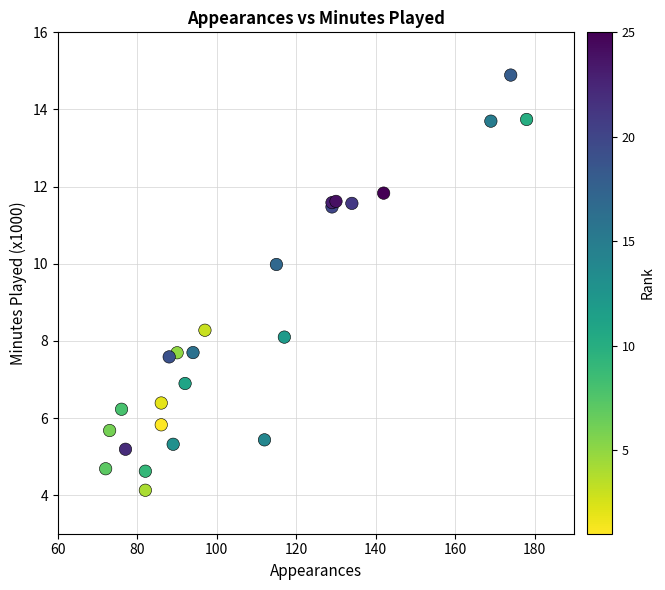

What Y value in the scatter plot is closest to 9?

8.3